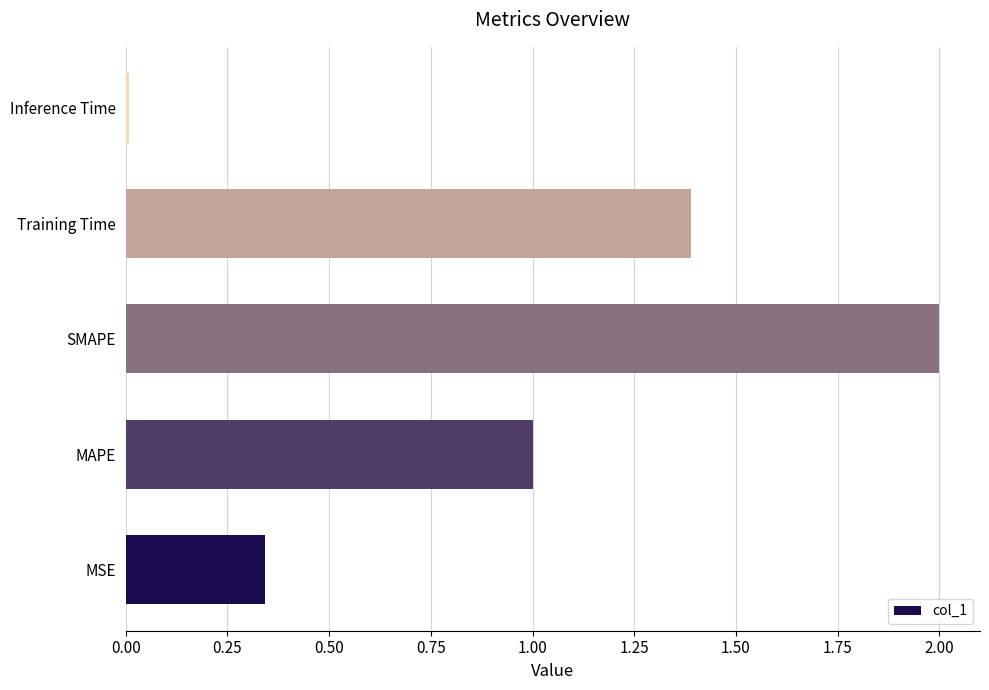

True or false: the data shows 0.0 at Inference Time.

True